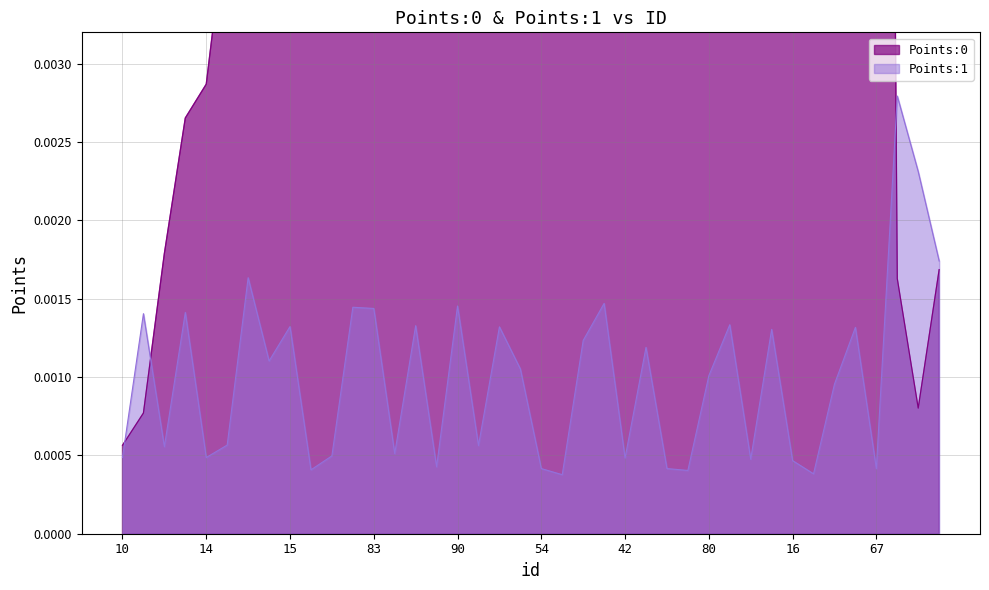

Where is the first local minimum for Points:1?

53